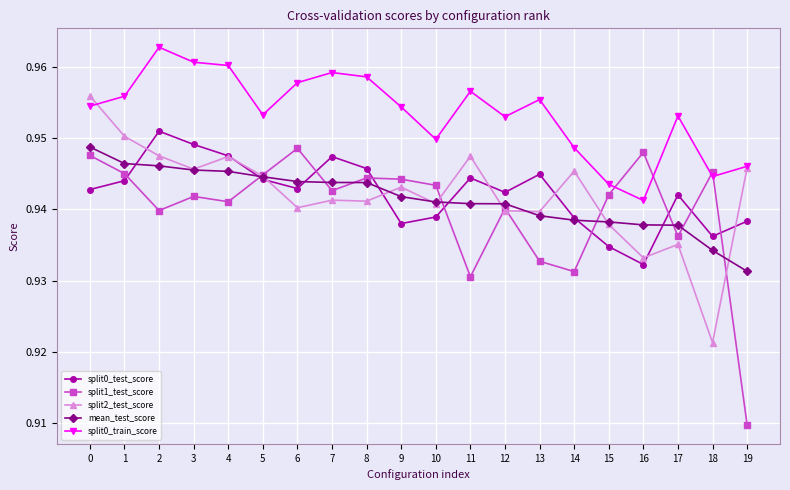

At how many categories does at least one series exceed 0?

20